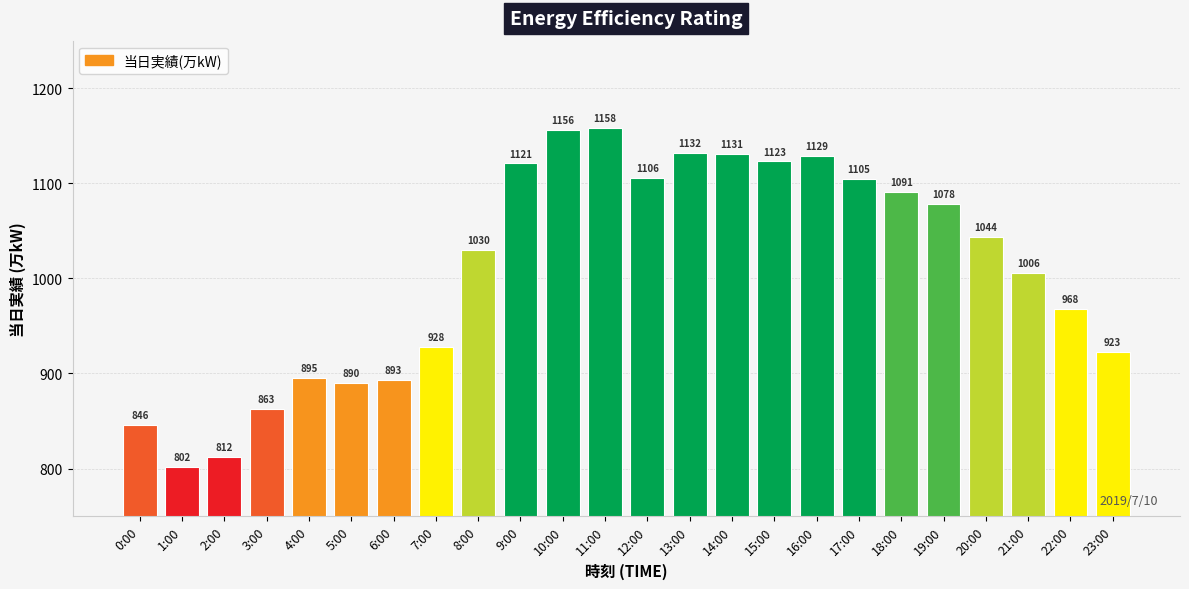

What is the difference between the values at 17:00 and 11:00?

53